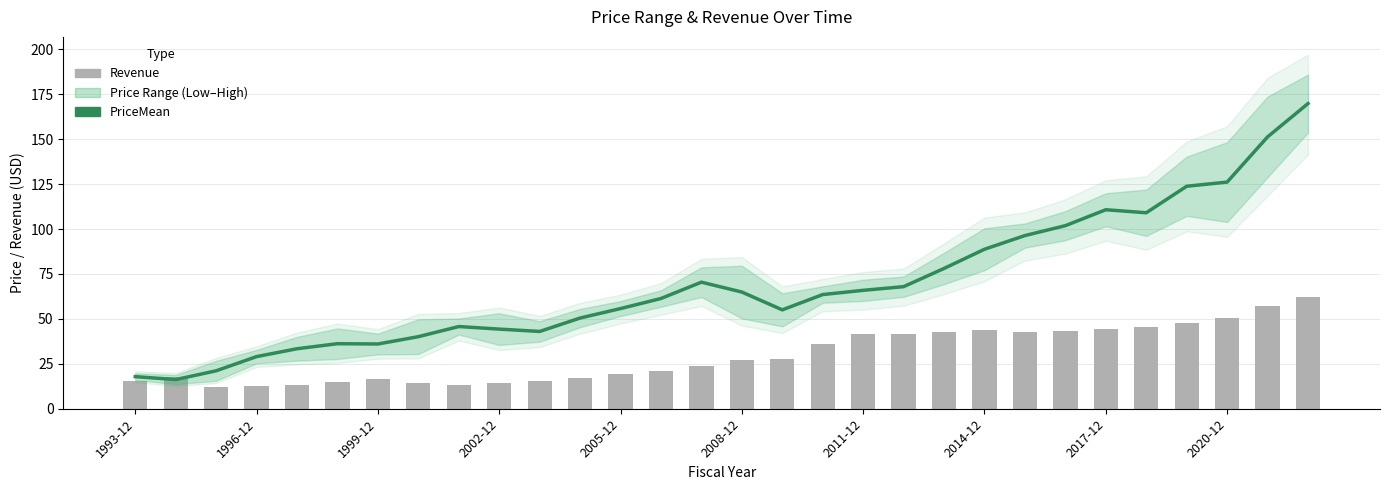

What is the difference between the Revenue values at 27 and 14?

26.7